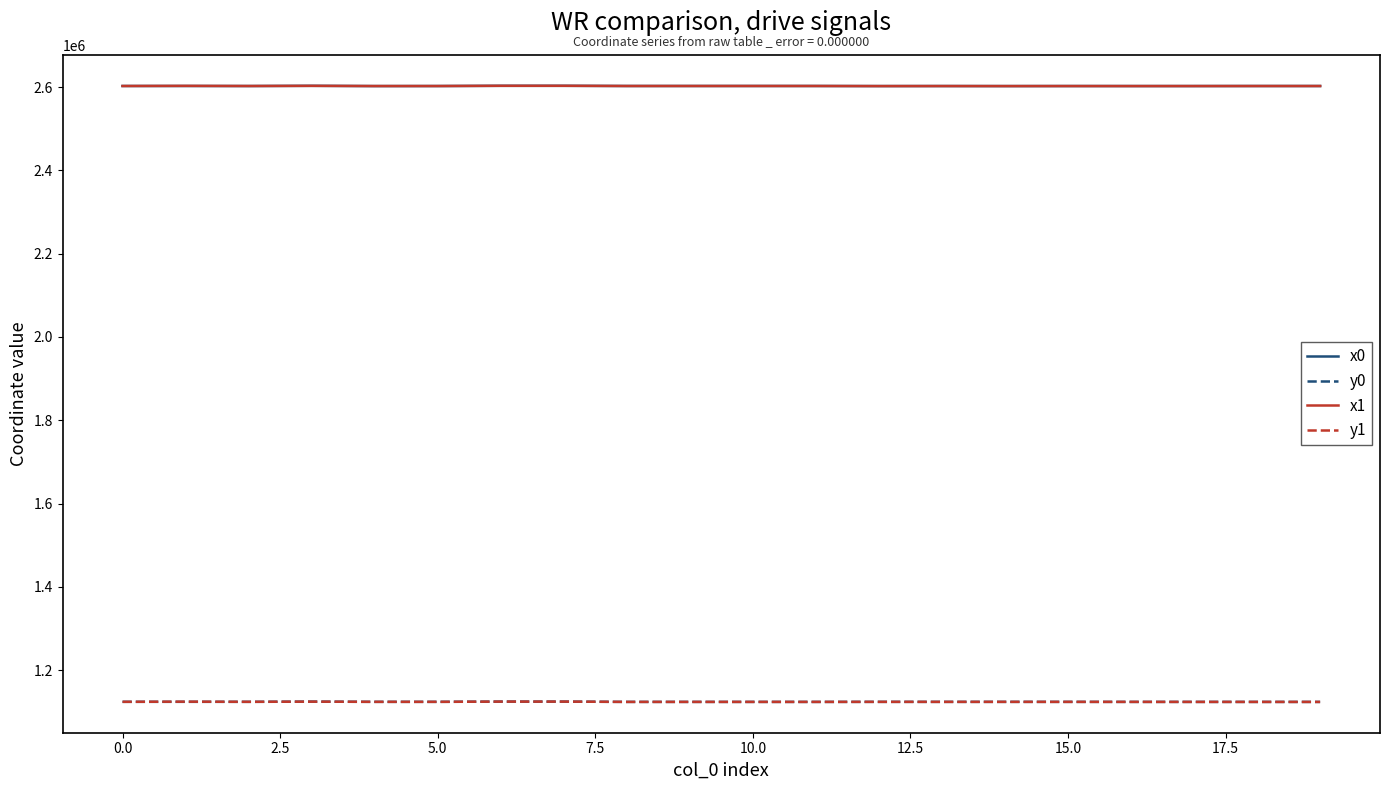

How many intersections are there between y1 and y0?

13